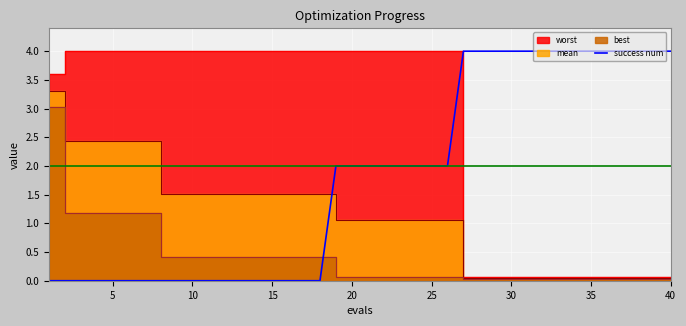

What is the value of the 35th point from the left?

4